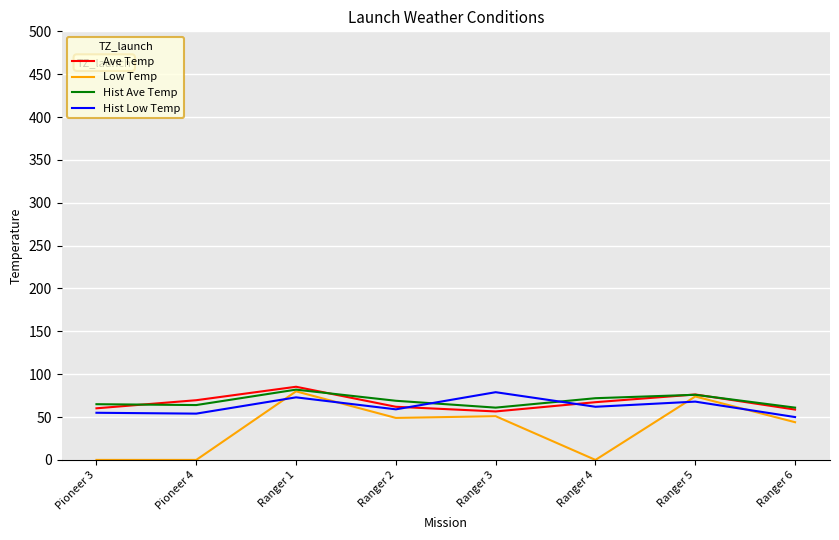

How many lines are shown in the chart?

4